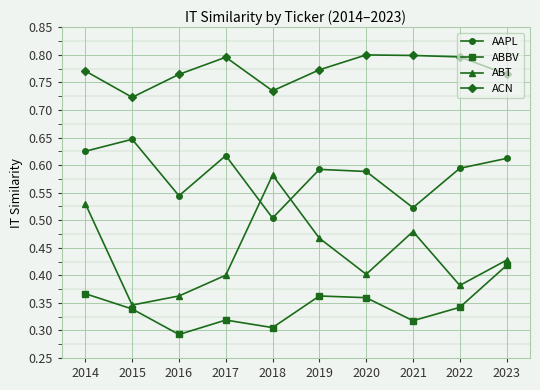

Which series has the largest range (max minus min)?

ABT